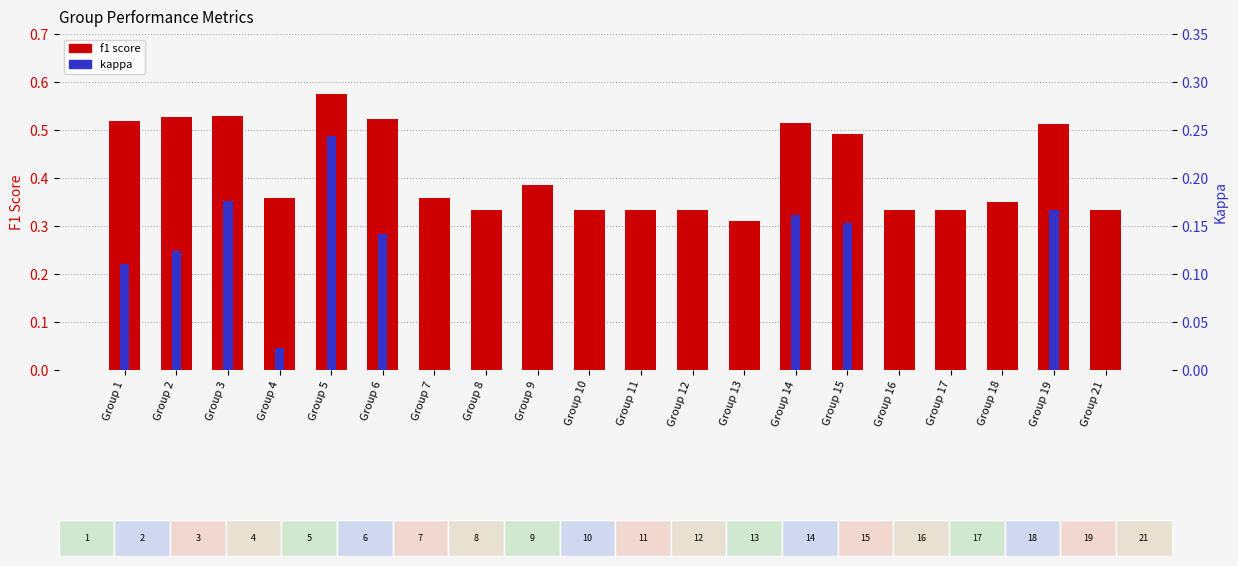

Is it true that f1 equals 0.9 at Group 2?

False